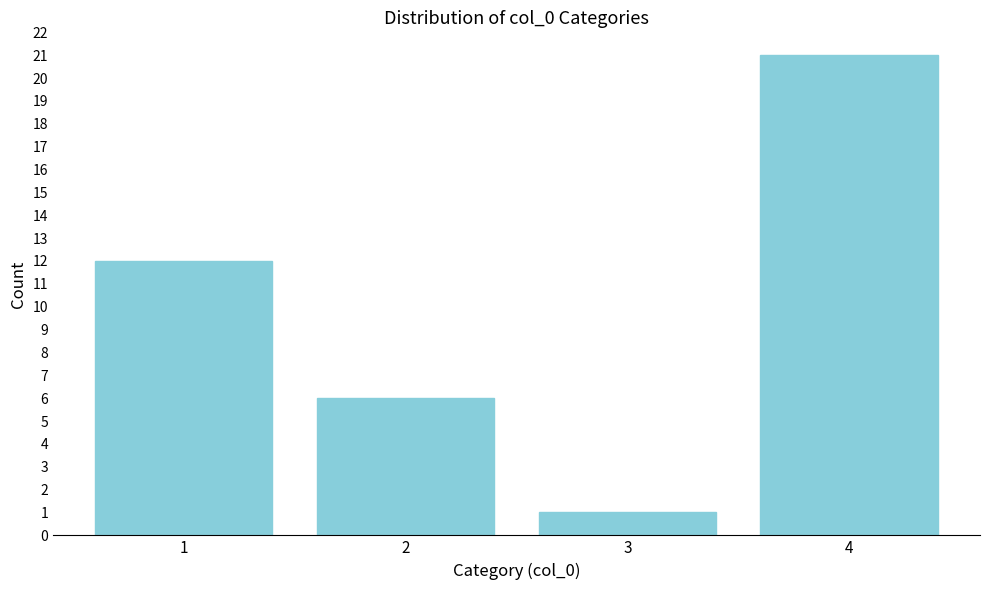

Reading left to right, what are all the values shown in this chart?

1=12	2=6	3=1	4=21